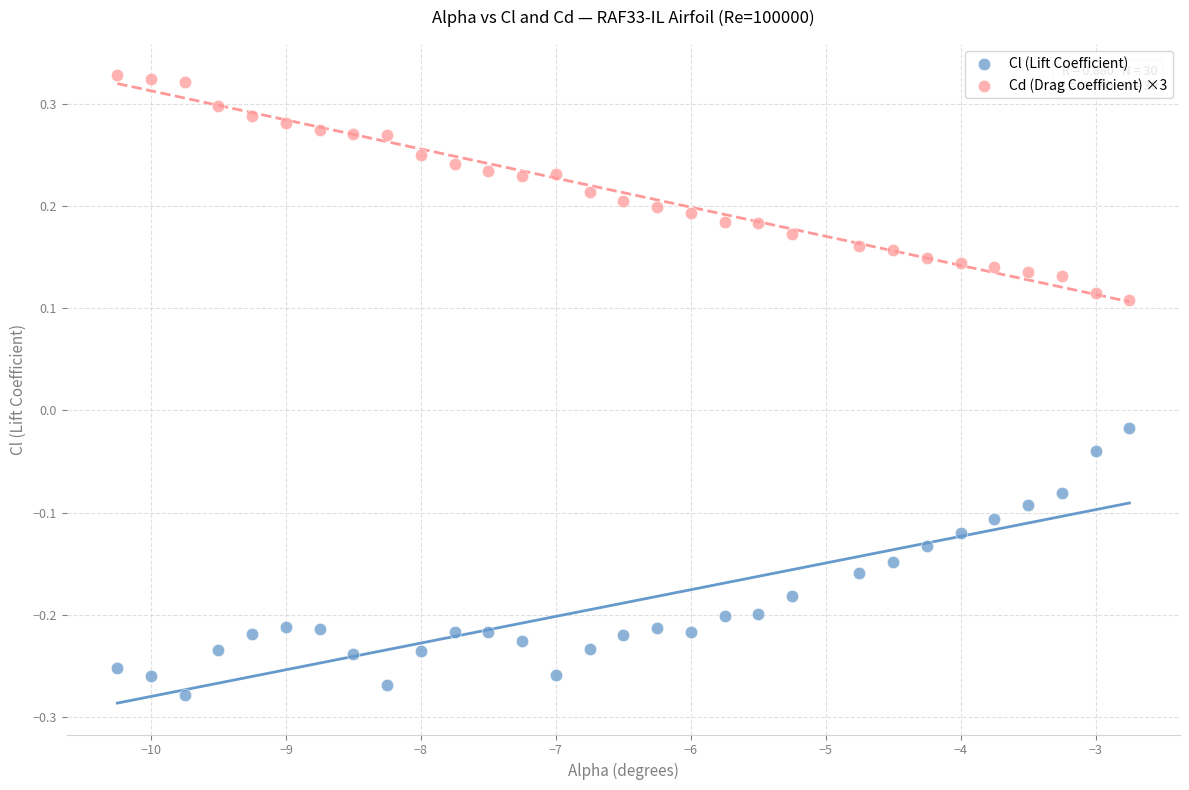

Which series contains the lowest Y value?

Cl (Lift Coefficient)